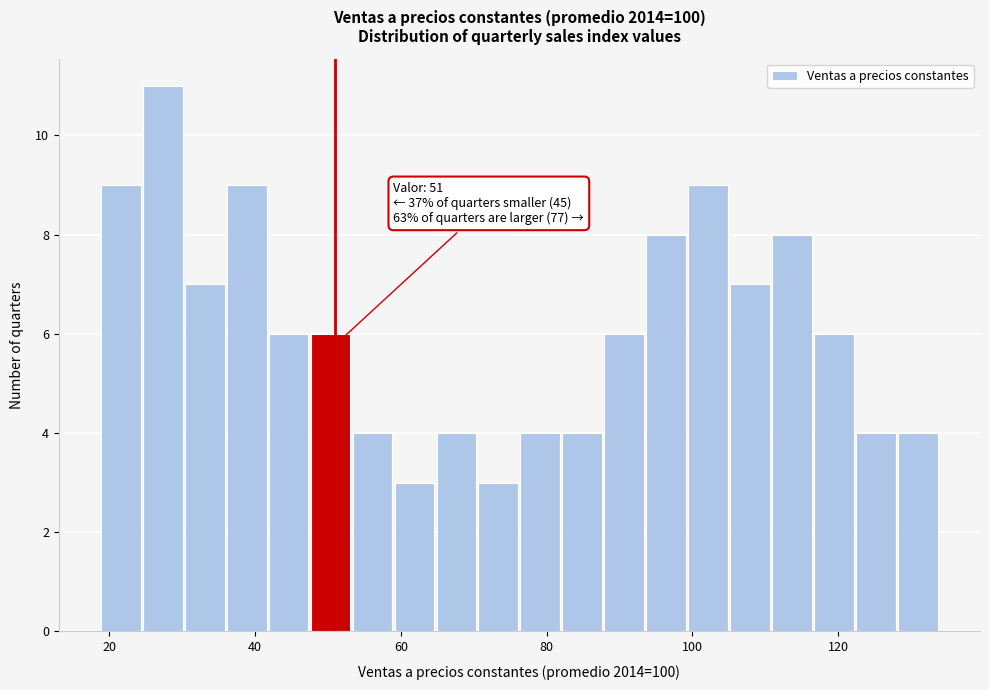

Read against the x-axis, roughly where is the centre of the tallest bar?

28